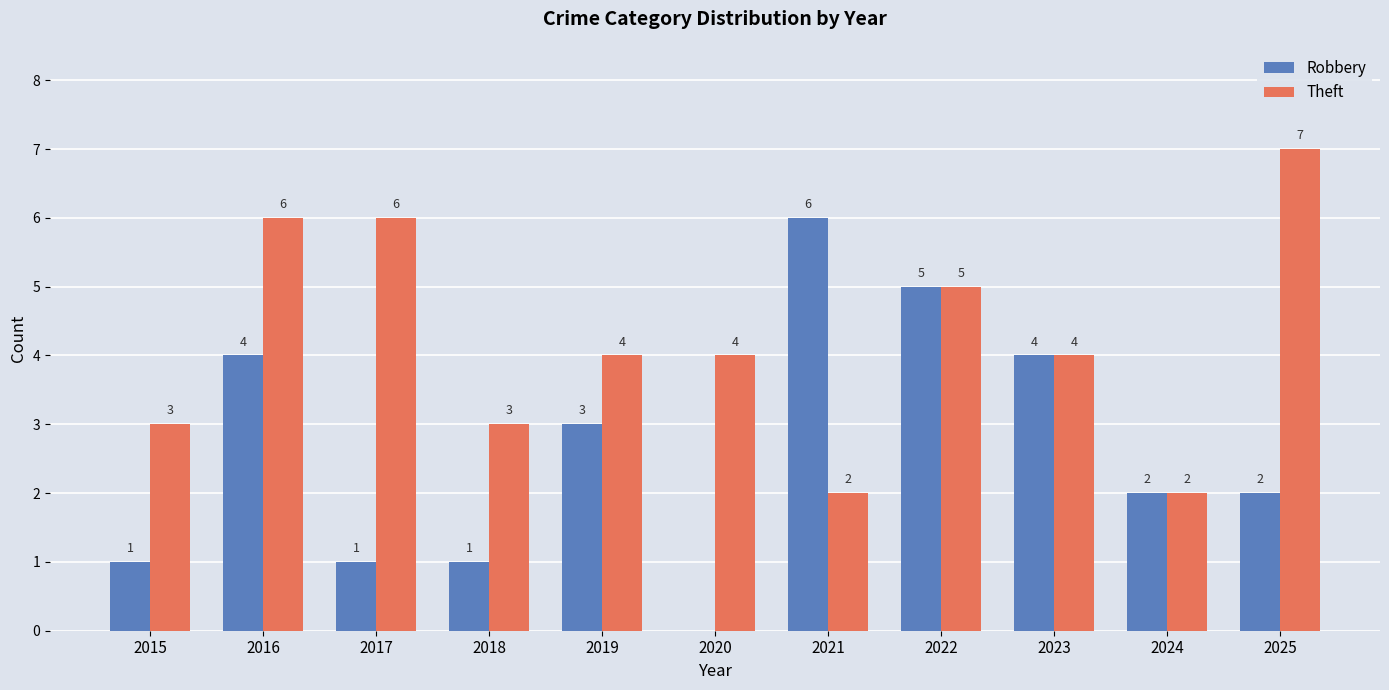

What is the highest value of the Robbery series?

6